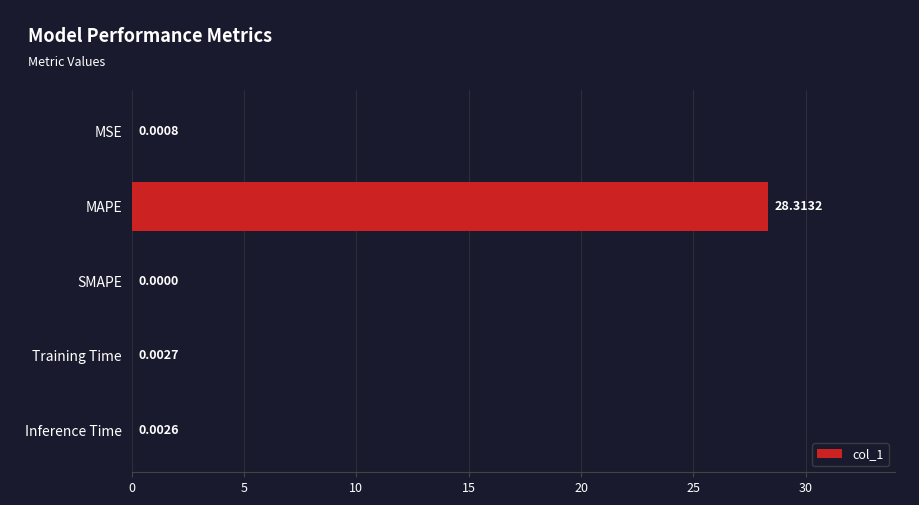

How many positive values are there?

4